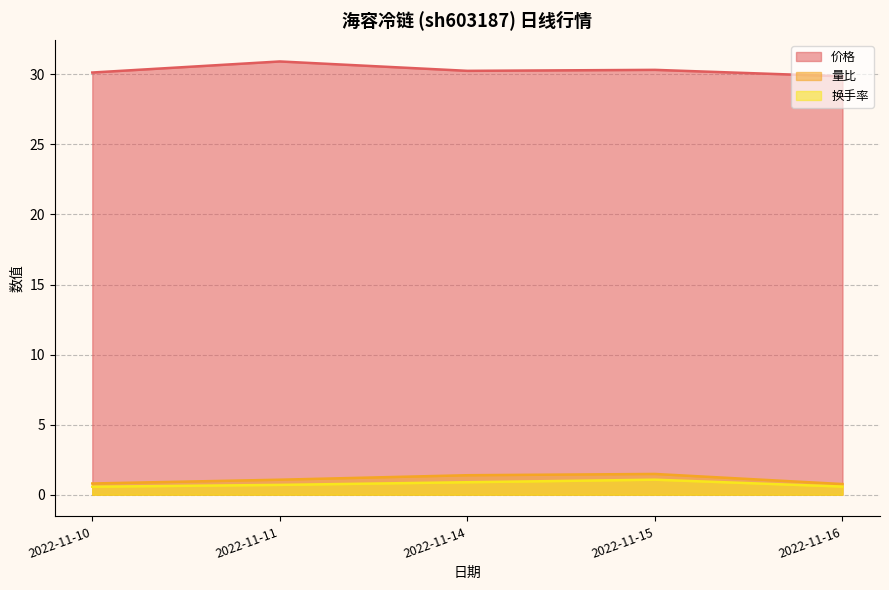

Where is the first local maximum for 价格?

2022-11-11